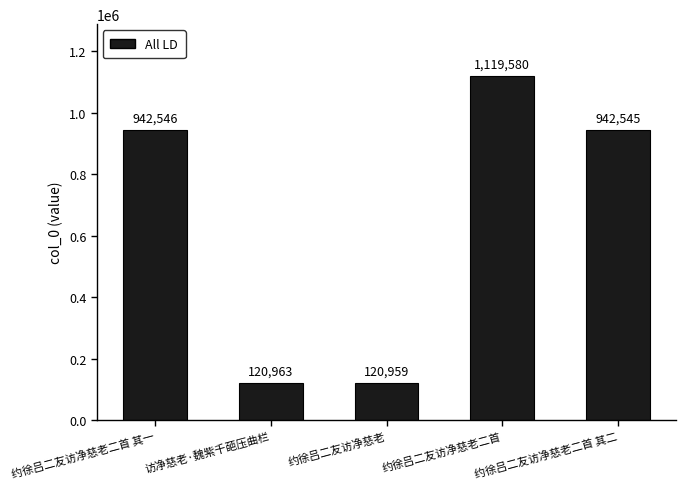

How many series are shown in this chart?

1